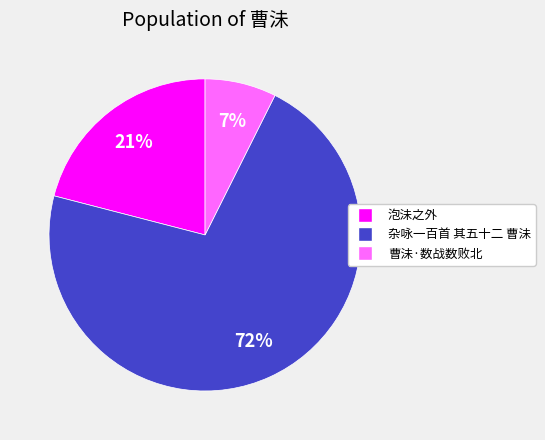

What is the ratio of the value at 杂咏一百首 其五十二 曹沬 to the value at 泡沬之外?

3.4